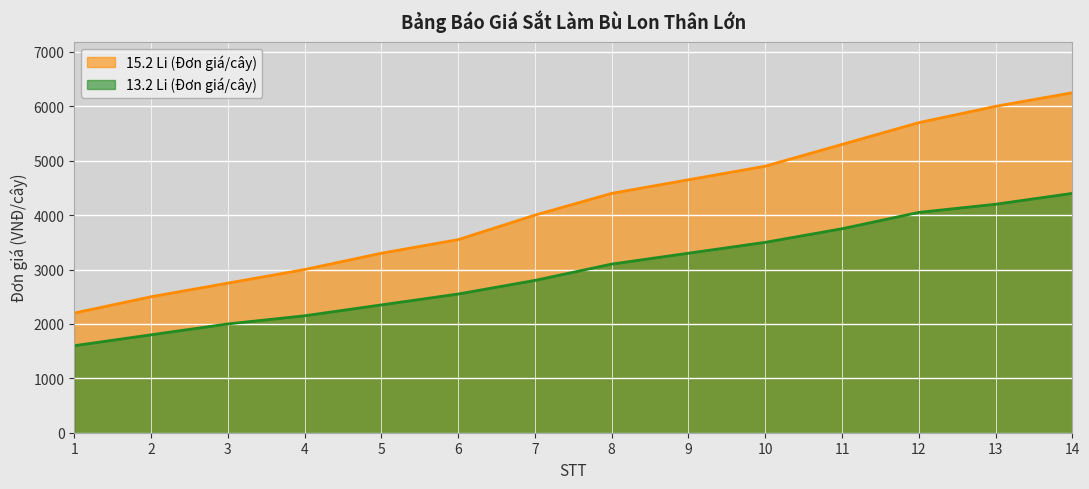

Rank the categories by 13.2 Li (Đơn giá/cây) value from highest to lowest.

14, 13, 12, 11, 10, 9, 8, 7, 6, 5, 4, 3, 2, 1